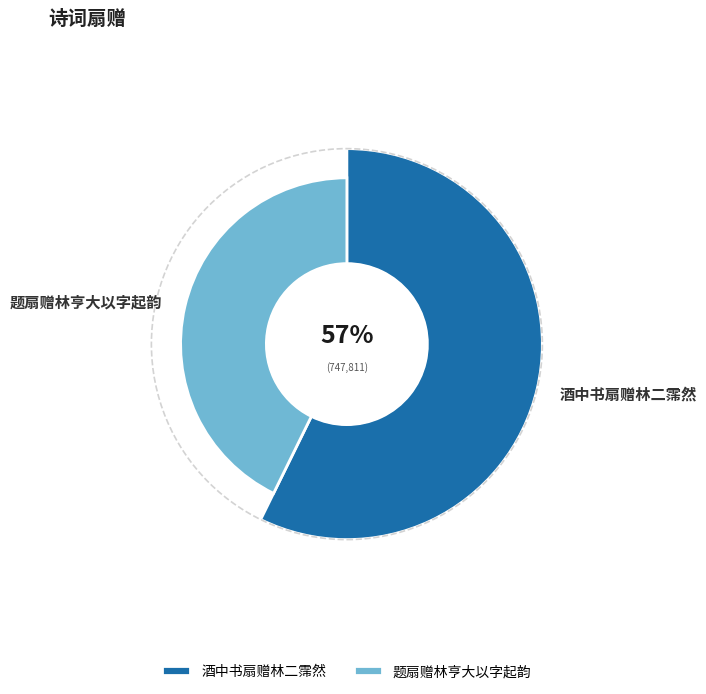

What is the largest slice in the pie chart?

酒中书扇赠林二霈然